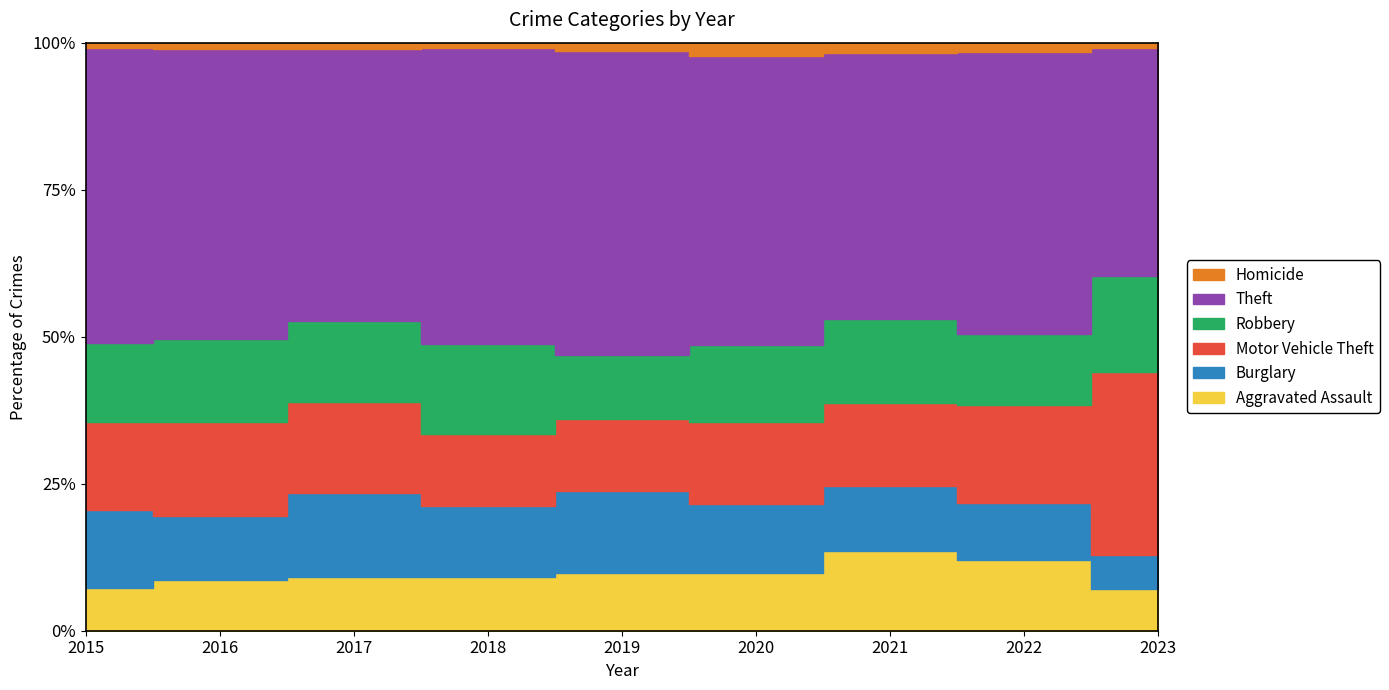

Reading left to right, list all the values displayed in this chart.

Aggravated Assault: 2015=101	2016=144	2017=169	2018=131	2019=131	2020=120	2021=150	2022=132	2023=128
Burglary: 2015=186	2016=183	2017=263	2018=173	2019=185	2020=144	2021=123	2022=105	2023=103
Motor Vehicle Theft: 2015=210	2016=268	2017=286	2018=177	2019=163	2020=171	2021=158	2022=184	2023=553
Robbery: 2015=186	2016=234	2017=257	2018=220	2019=144	2020=160	2021=157	2022=132	2023=294
Theft: 2015=703	2016=826	2017=855	2018=723	2019=688	2020=603	2021=504	2022=525	2023=692
Homicide: 2015=12	2016=18	2017=19	2018=14	2019=18	2020=27	2021=19	2022=17	2023=15